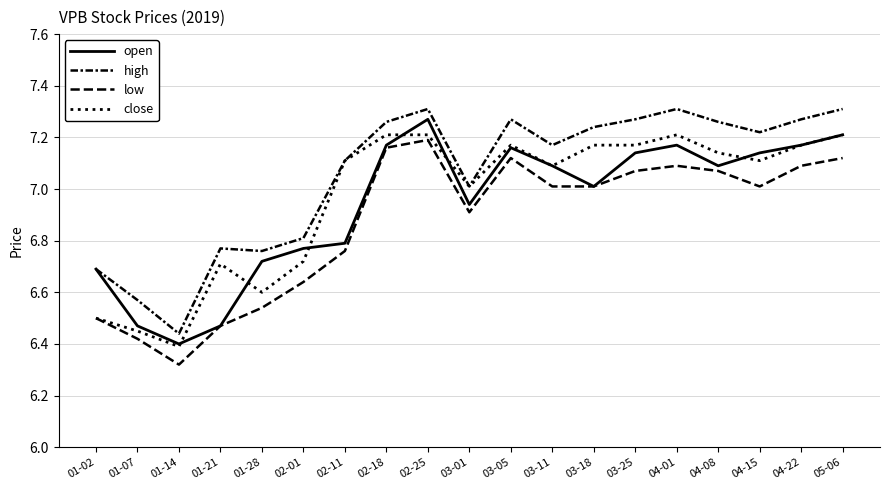

The value of open at 03-11 is 12.7. True or false?

False